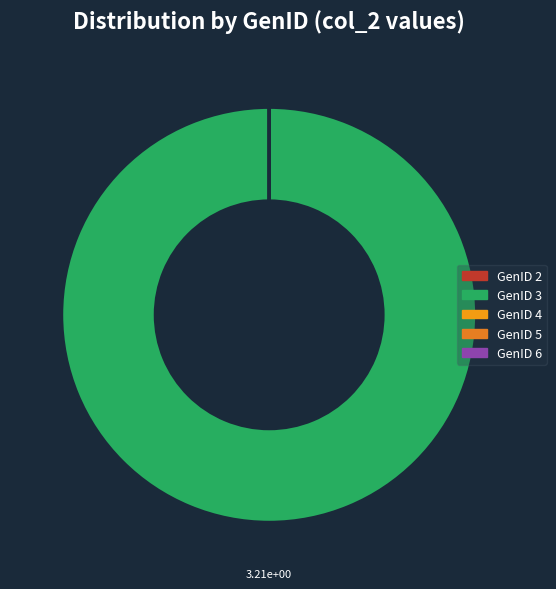

Is it true that GenID 6 is 1% of the pie?

False